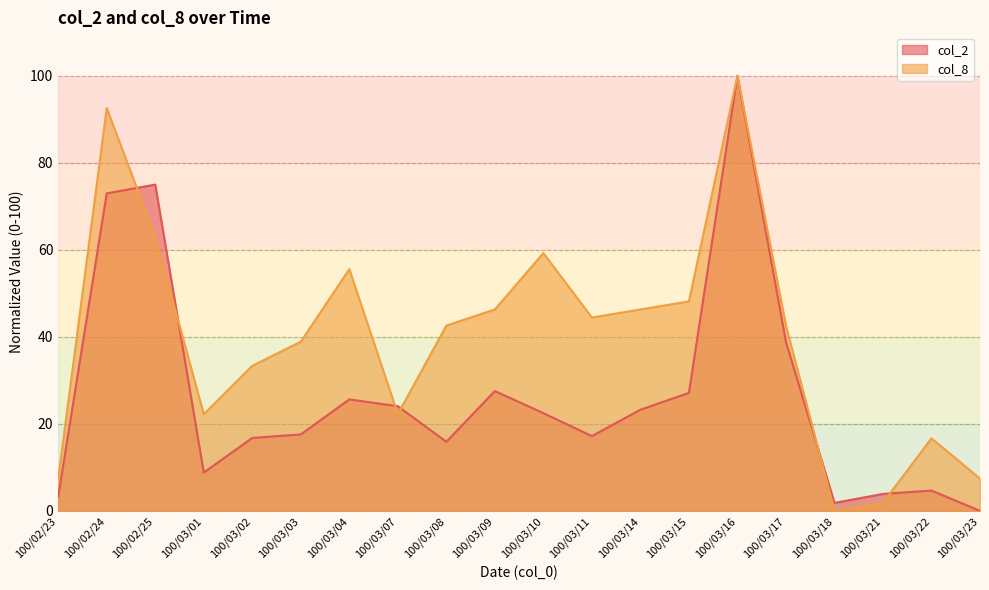

What is the label of the 12th point from the left?

100/03/11